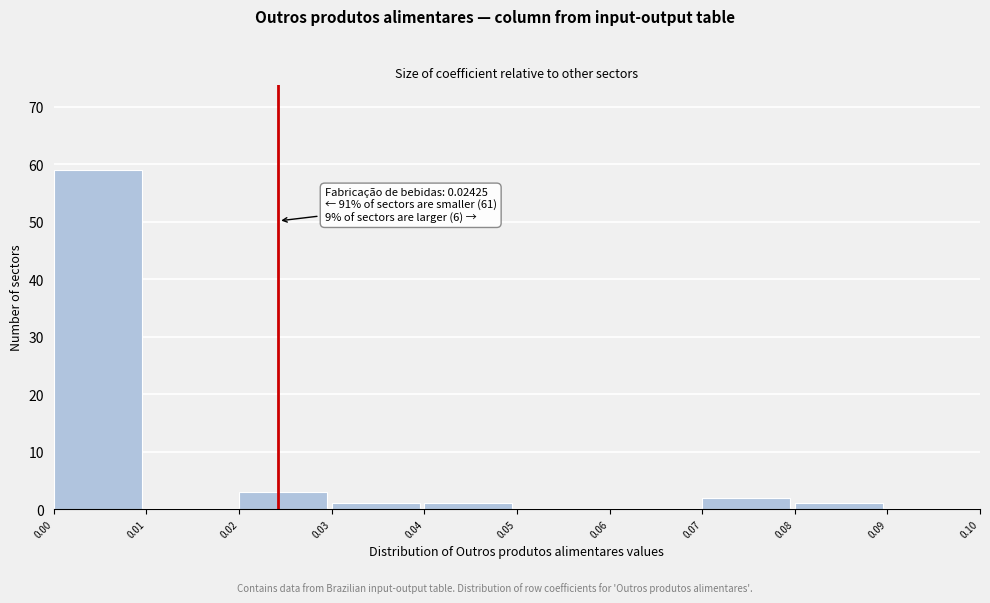

Over which range of the x-axis is the bar tallest?

0.00 to 0.01